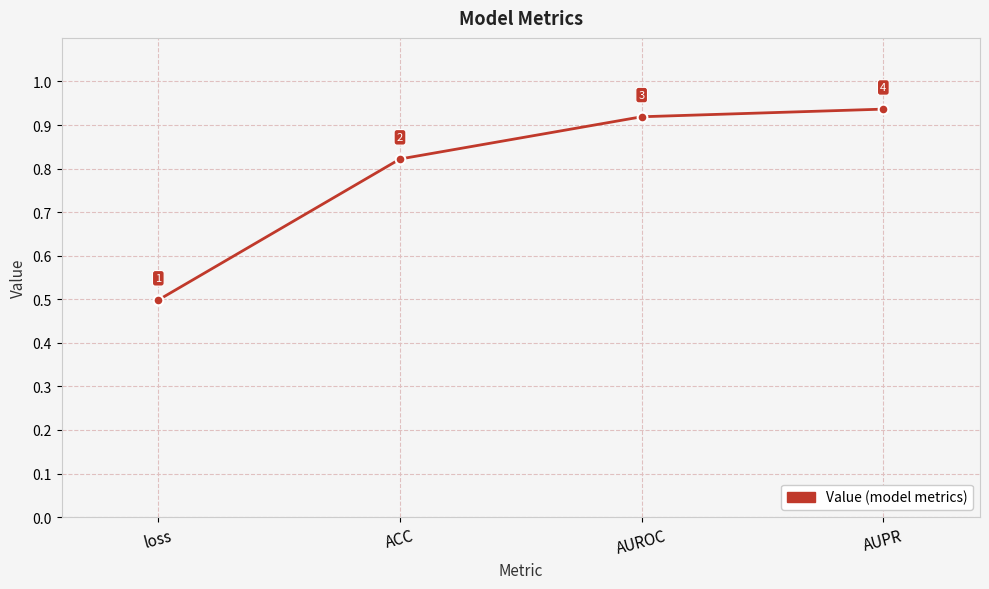

Between ACC and loss, which is larger?

ACC